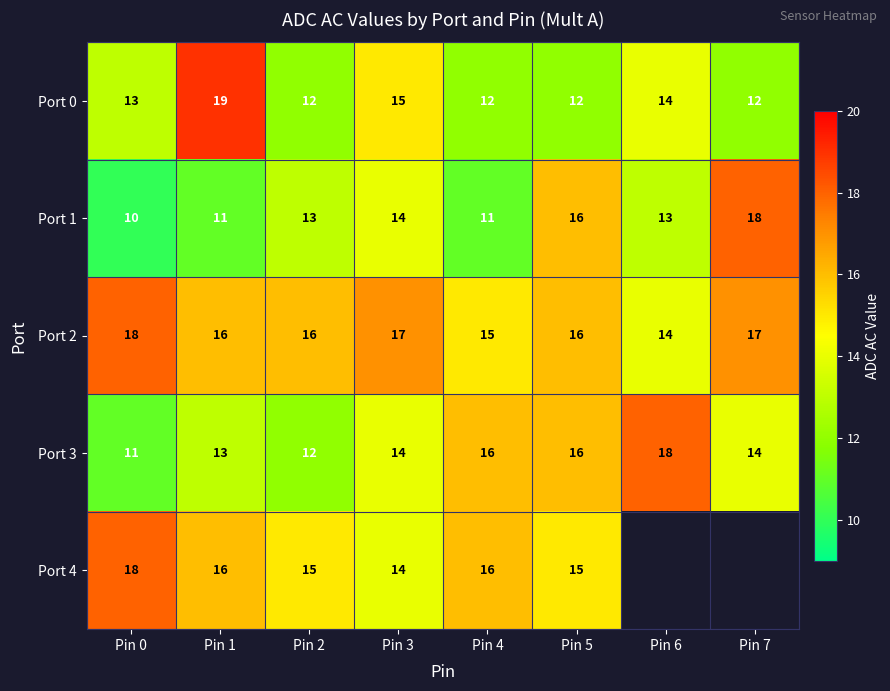

The value of Port 0 at Pin 1 is 19. True or false?

True